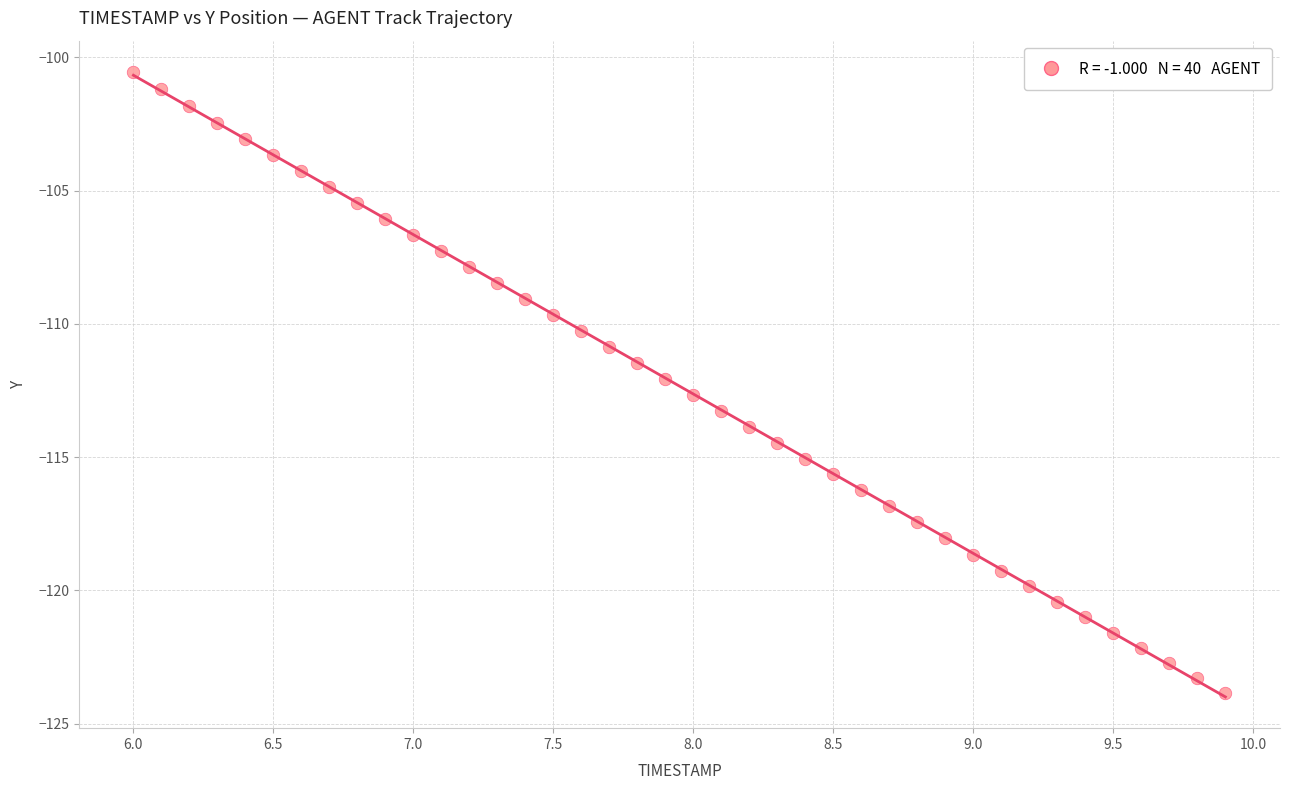

What is the range of Y values (max minus min)?

23.3